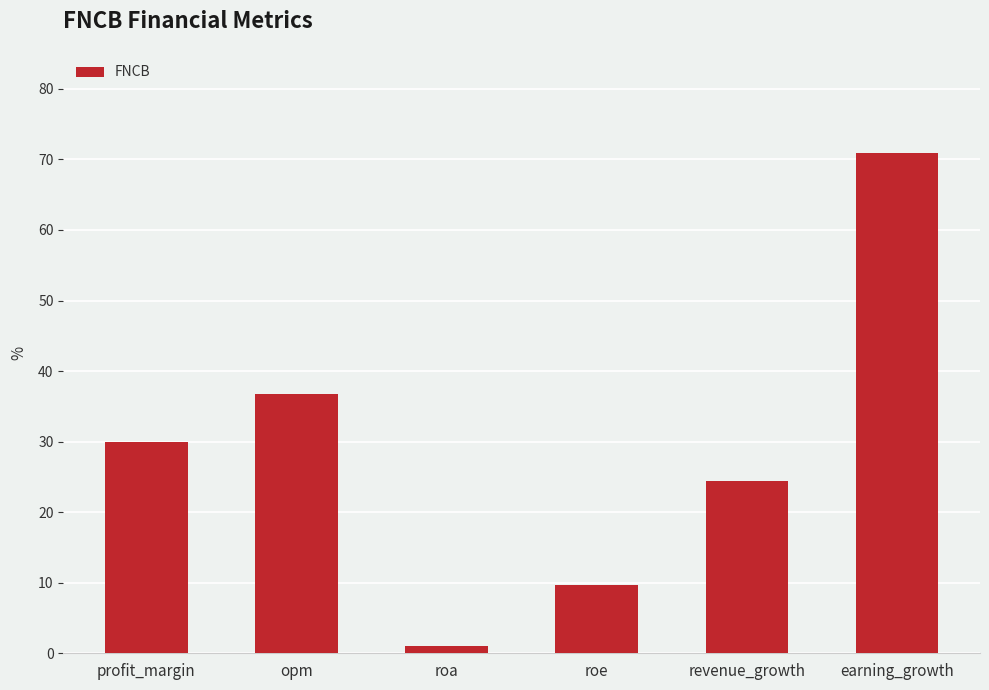

Where is the data nearest to the value 35?

opm